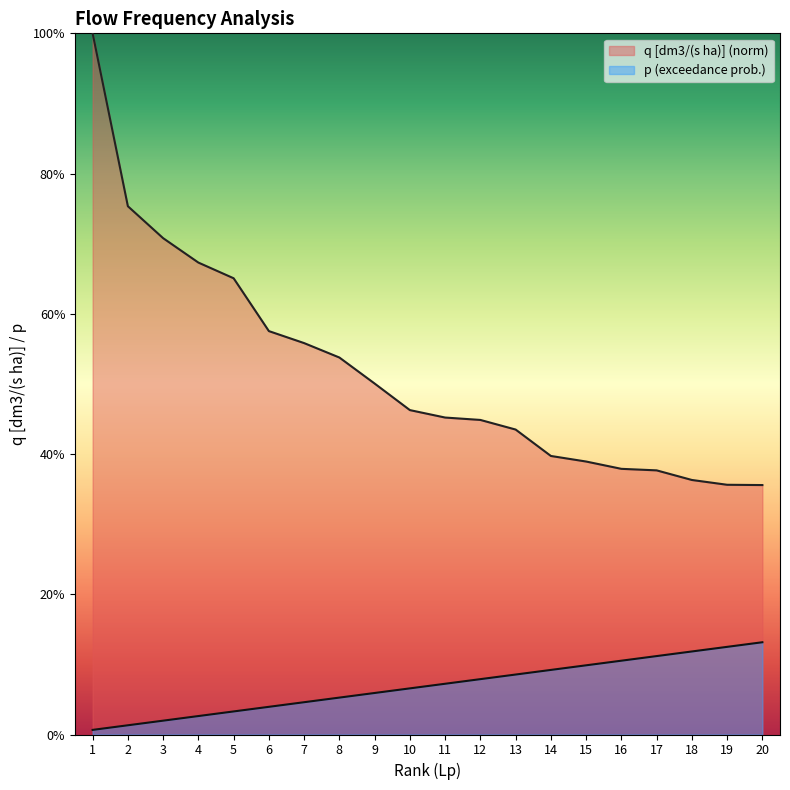

Which category has the highest value in the p series?

20